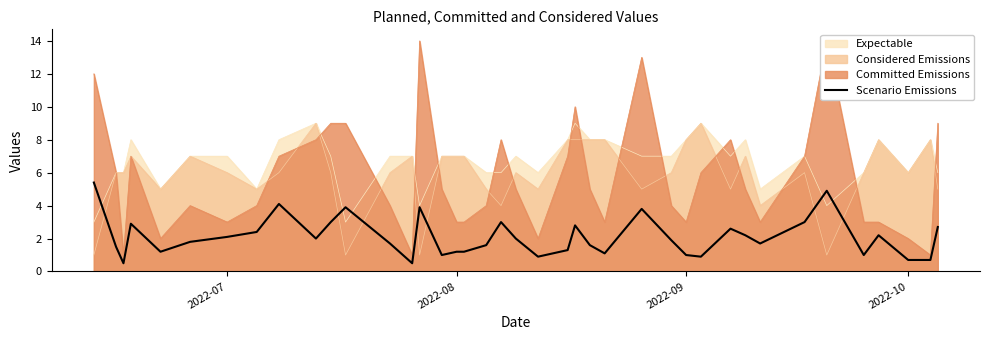

True or false: Considered Emissions and Scenario Emissions intersect in this chart.

True